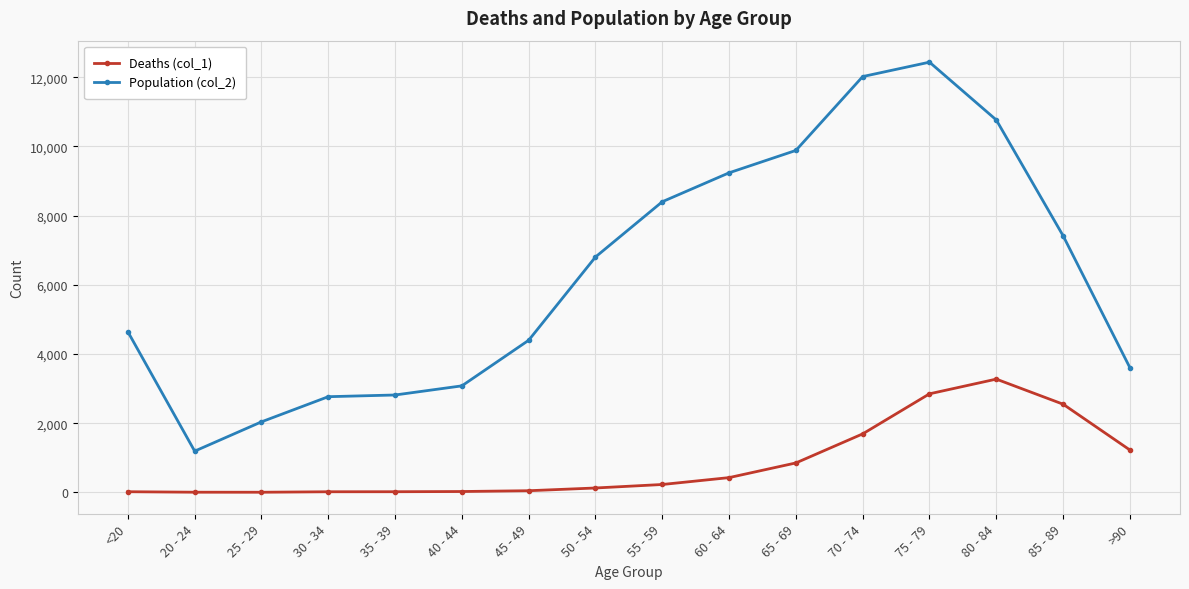

Rank the series by their maximum value, from highest to lowest.

Population (col_2), Deaths (col_1)